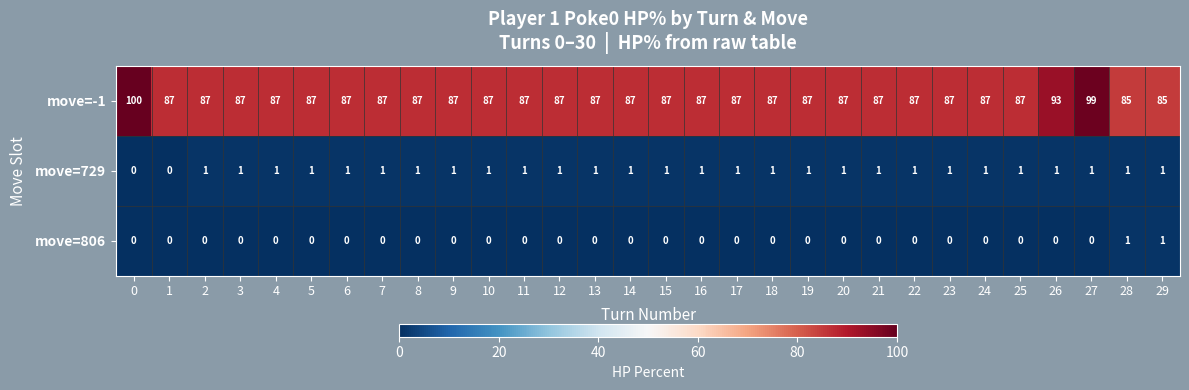

Count the number of categories in the chart.

30